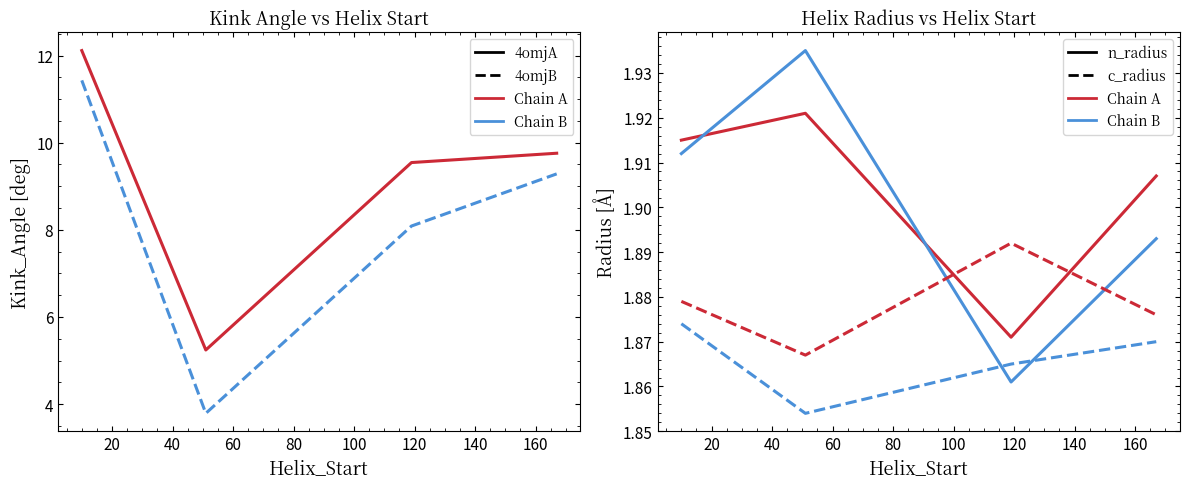

What is the minimum value for Kink_Angle 4omjA?

5.2